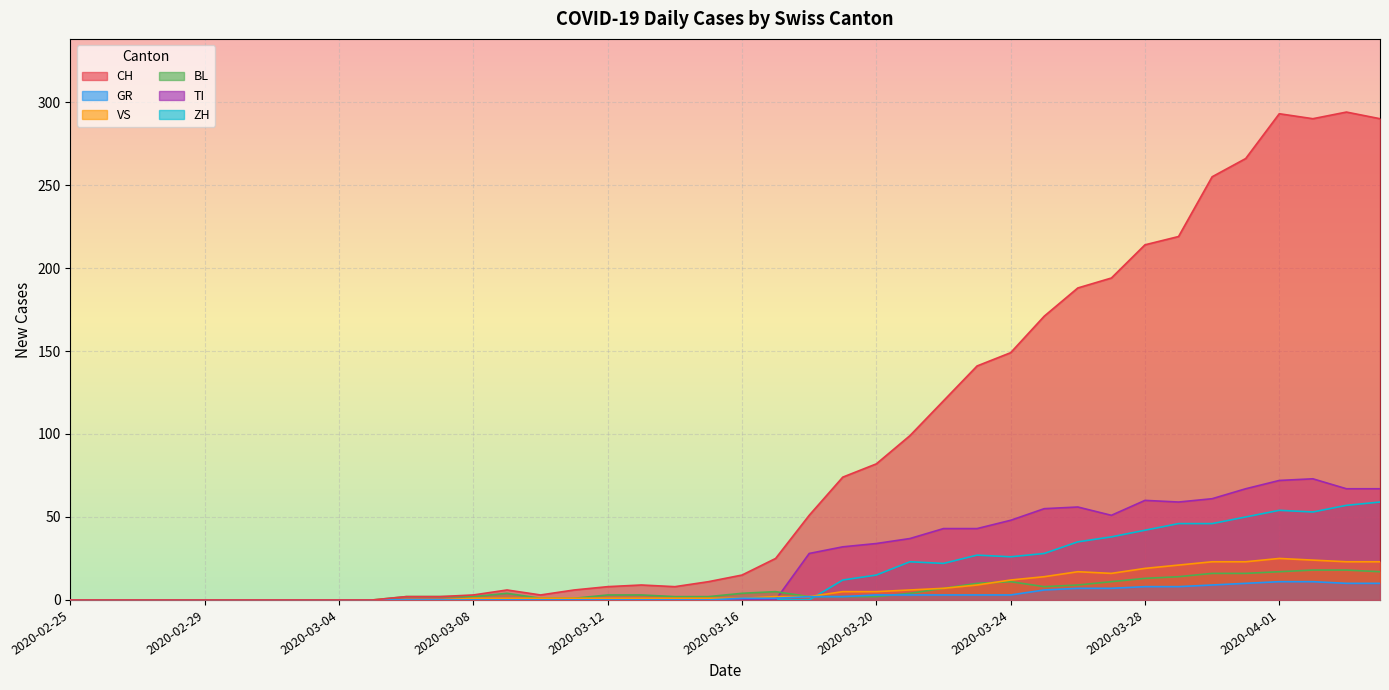

What is the label of the 29th point from the right?

2020-03-07